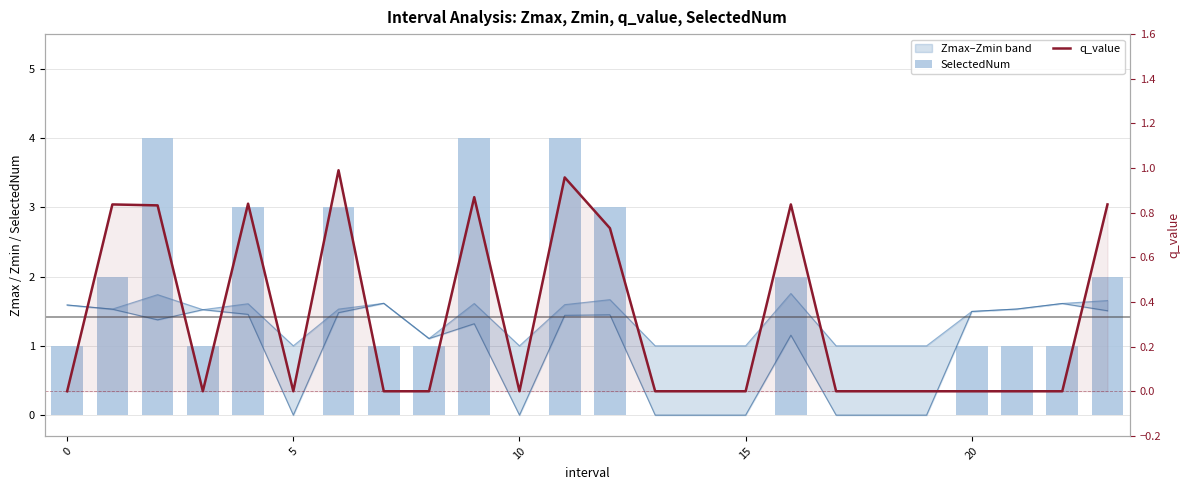

What is the label of the 18th bar from the left?

17